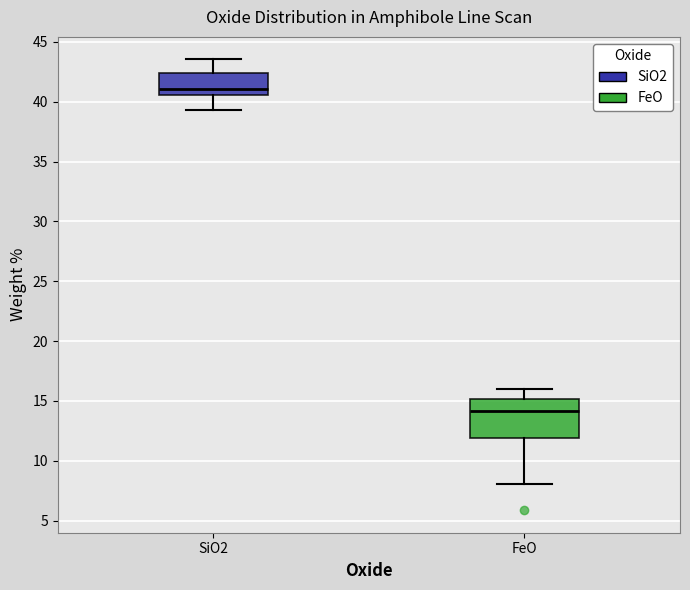

Reading left to right, read every box against the y-axis: the position of its median line, the range the box covers, and the ends of its whiskers. The values are not printed on the chart, so give them approximately, as read against the axis.

SiO2: median 41.0, box 40.5 to 42.5, whiskers 39.5 to 43.5
FeO: median 14.0, box 12.0 to 15.0, whiskers 8.0 to 16.0